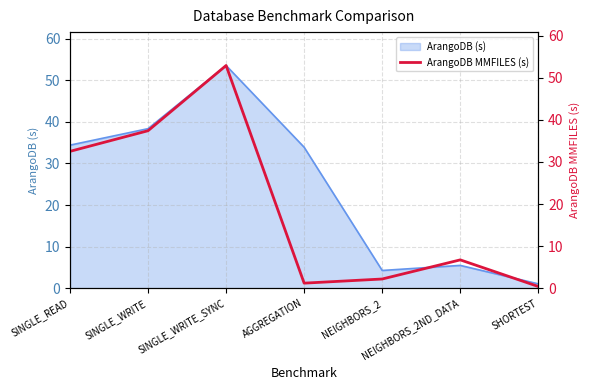

At which category does the chart reach its minimum across all series?

SHORTEST